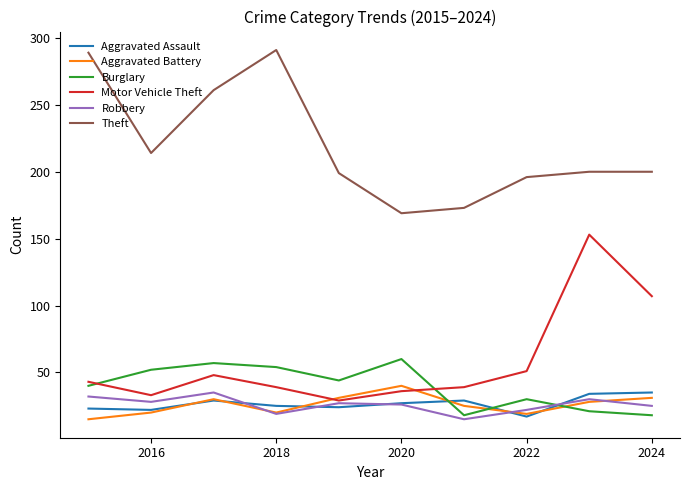

True or false: Theft and Aggravated Assault cross at least once.

False